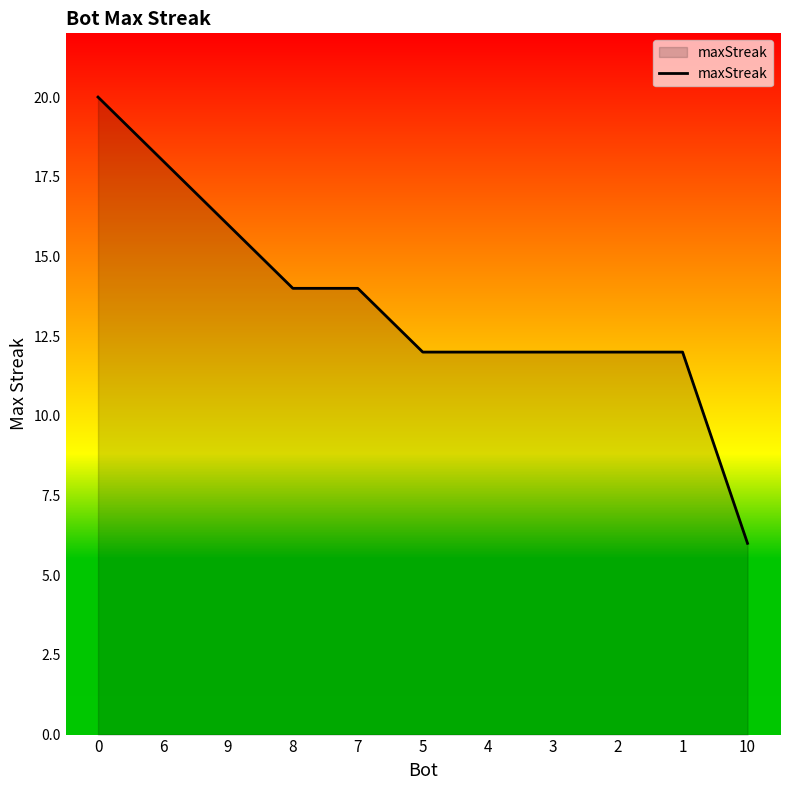

Reading left to right, extract all data points from this chart.

0=20	6=18	9=16	8=14	7=14	5=12	4=12	3=12	2=12	1=12	10=6